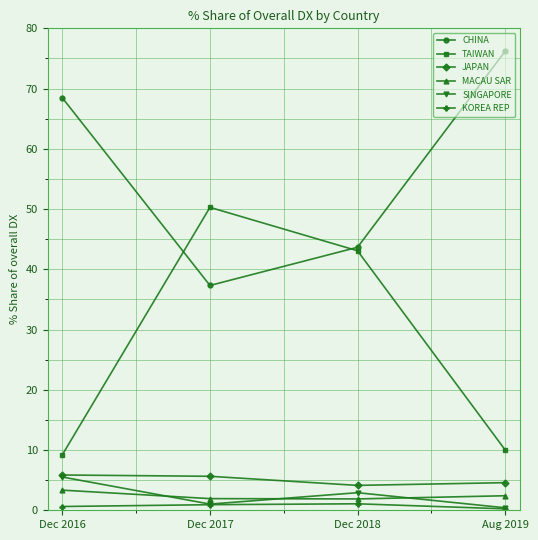

What is the minimum value for JAPAN?

4.1